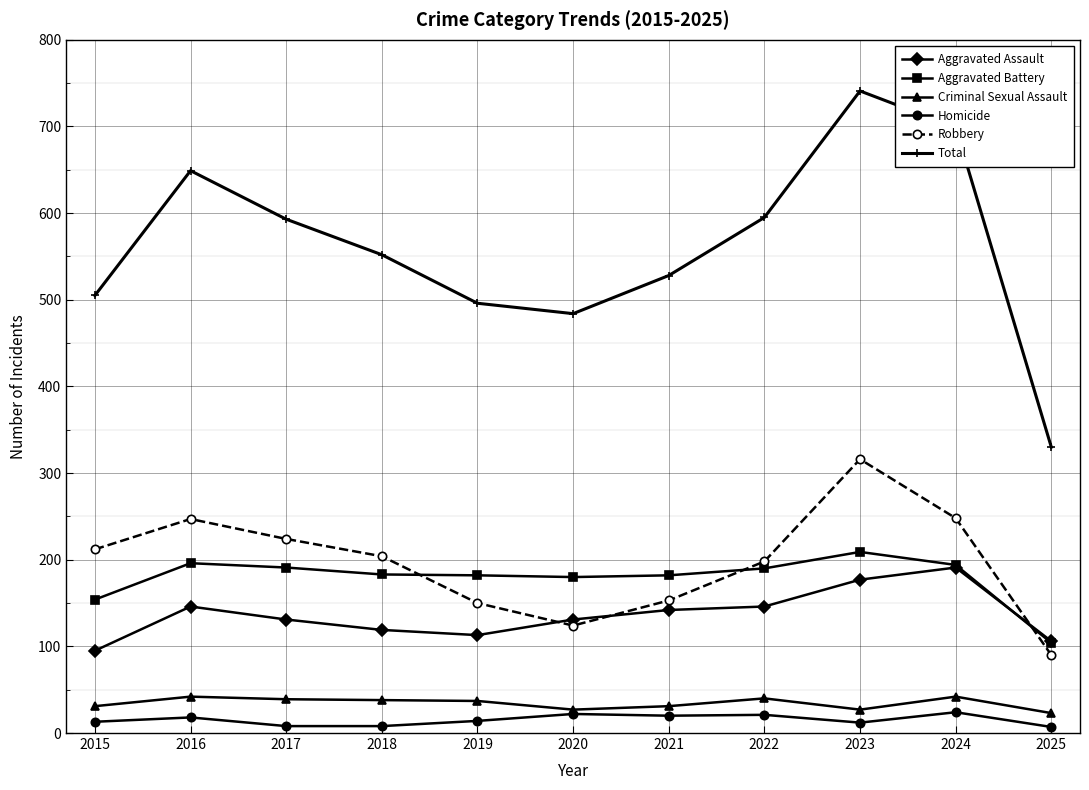

What is the difference between the highest and lowest values at 2016?

631